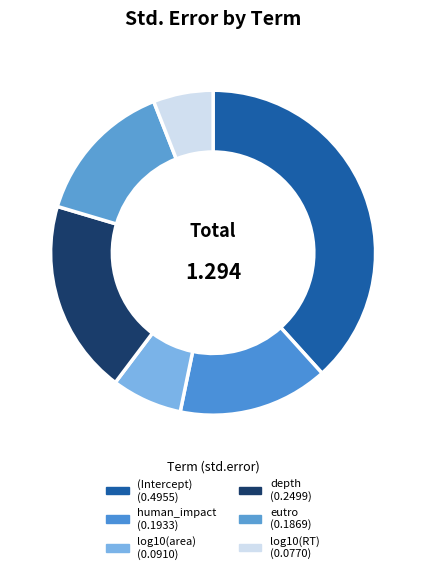

Count the number of slices in the pie.

6